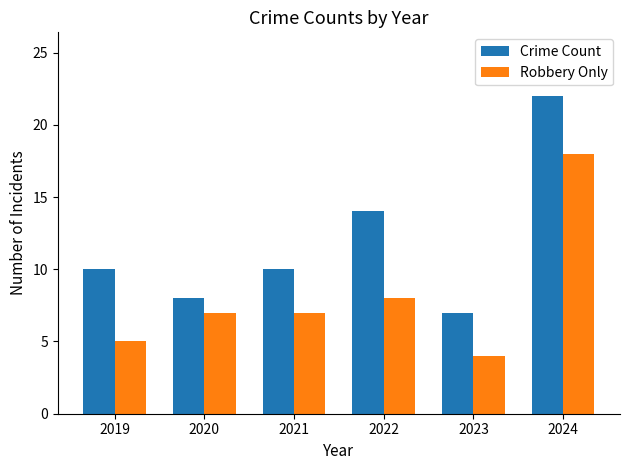

How many distinct data groups are displayed?

2